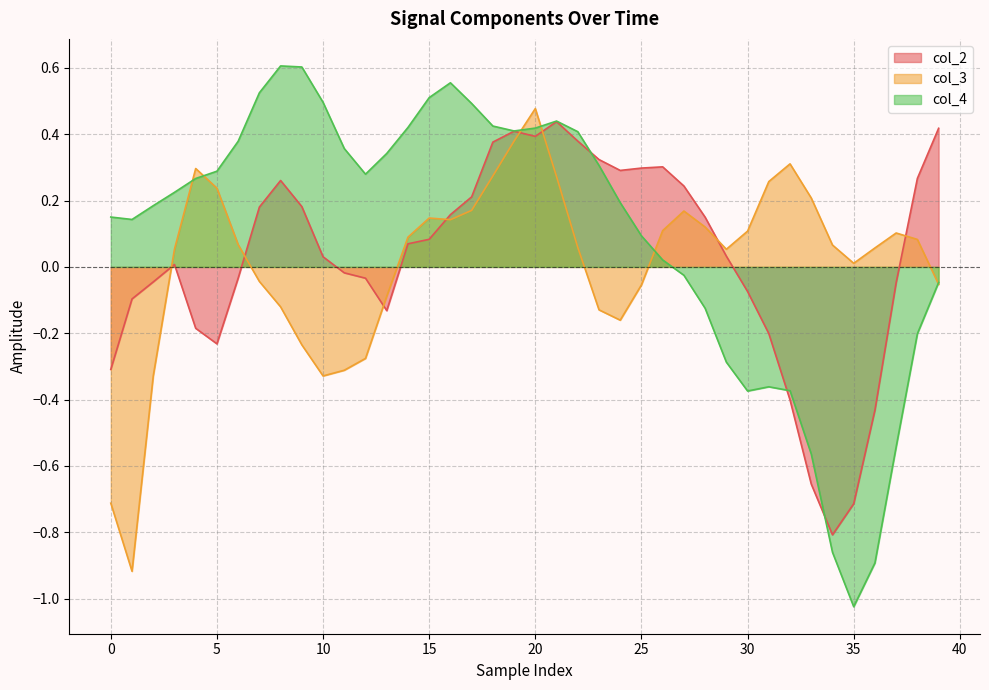

Which series has the largest range (max minus min)?

col_4